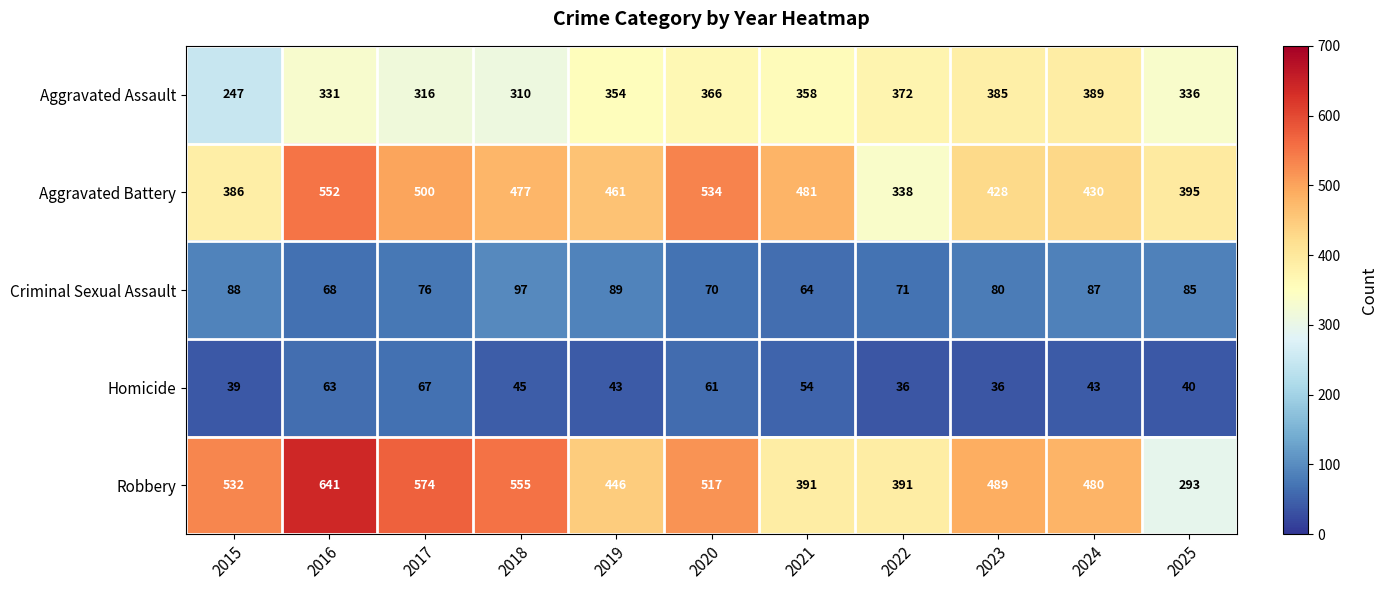

What is the difference between the Criminal Sexual Assault values at 2023 and 2019?

9